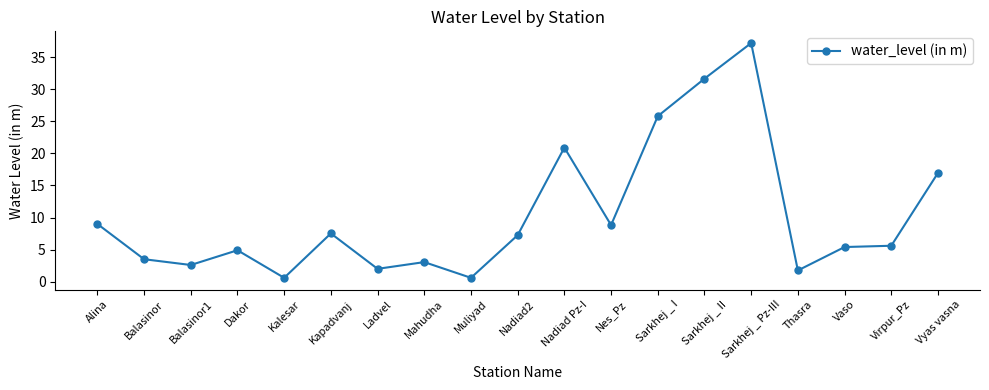

Which label corresponds to the largest value in the chart?

Sarkhej _ Pz-III